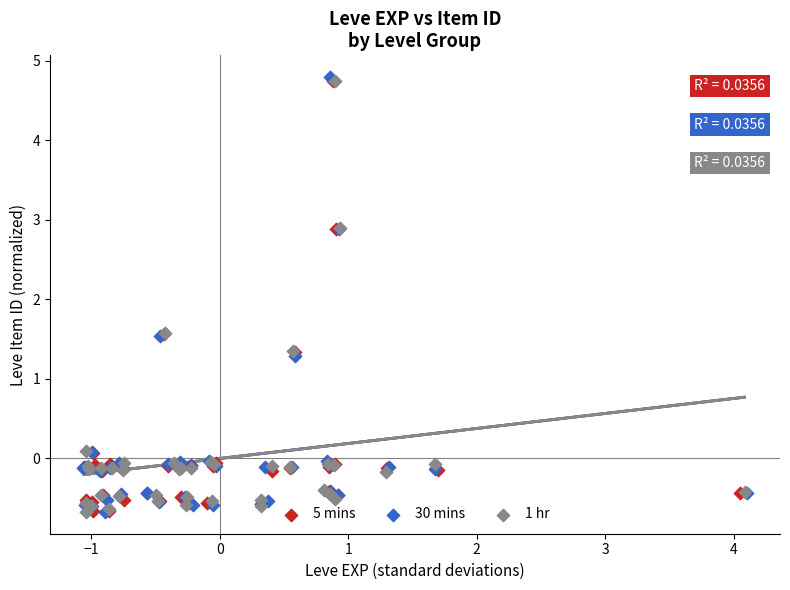

Which series has the widest spread of Y values?

30 mins